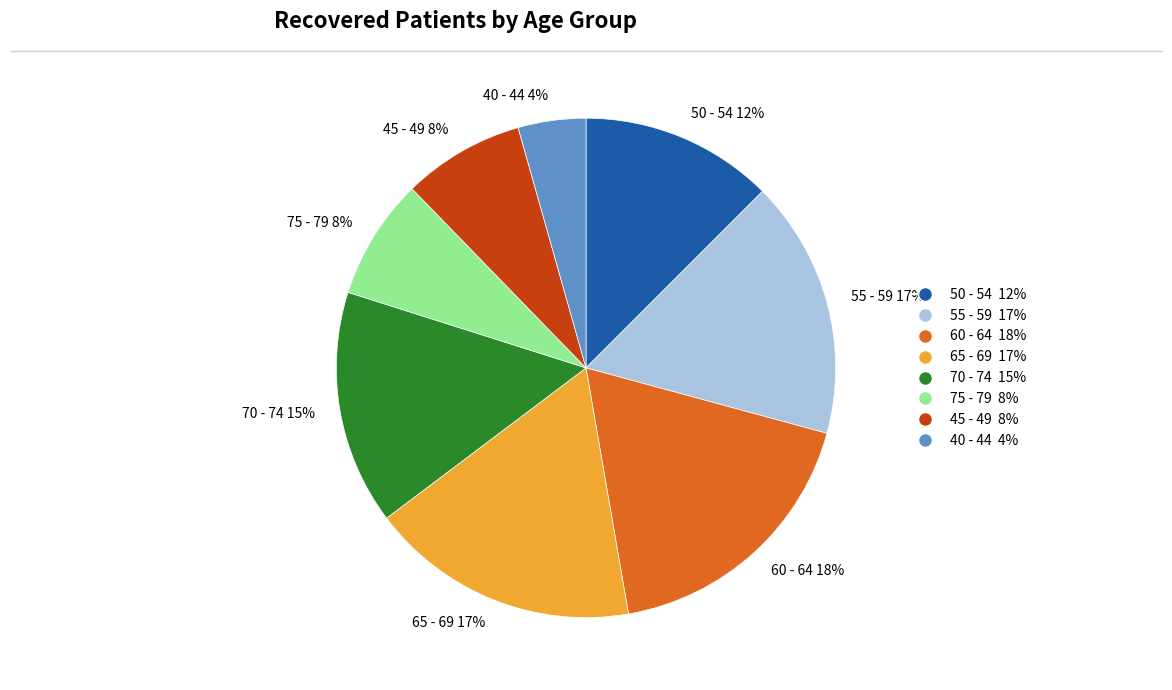

What is the smallest slice in the pie chart?

40 - 44